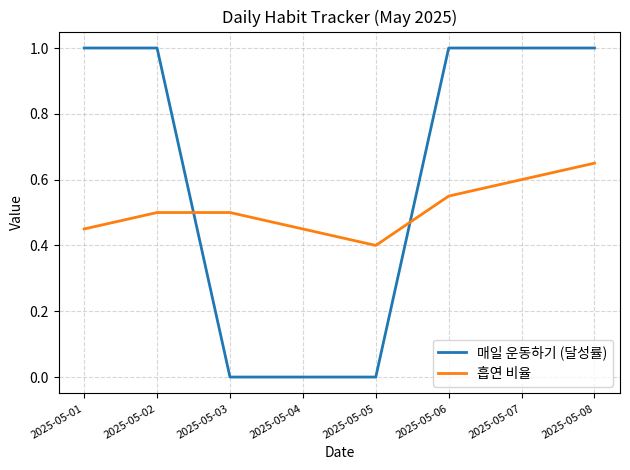

What is the difference between the 매일 운동하기 (달성률) values at 2025-05-05 and 2025-05-02?

1.0